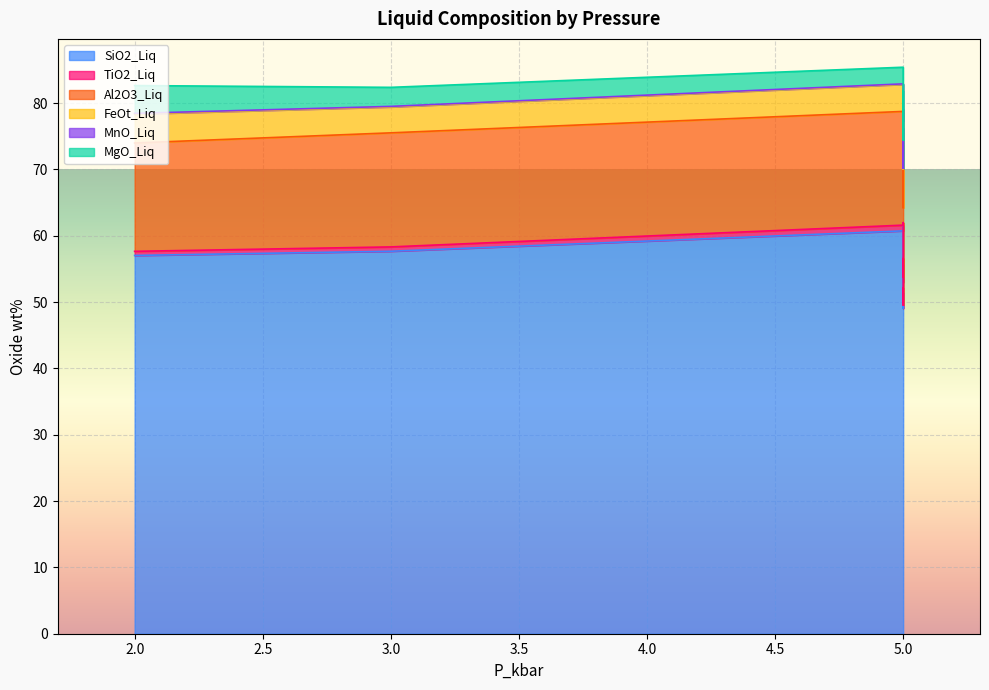

How many interior local valleys does the MgO_Liq series have?

3